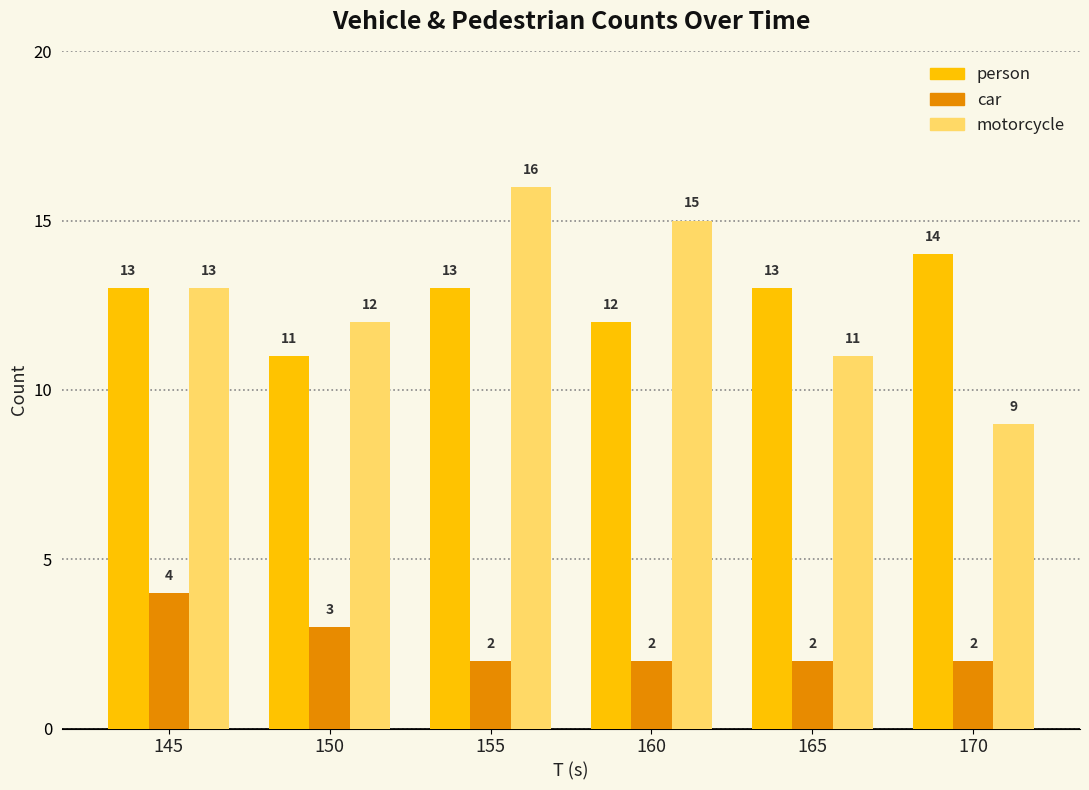

What is the sum of all person values?

76